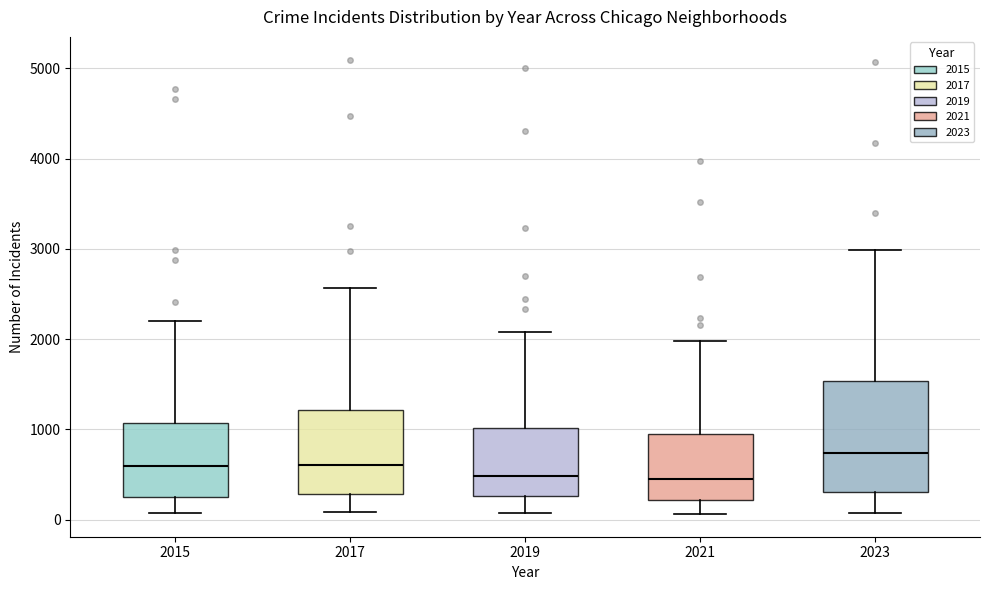

Where is the lower edge of the box at x = 2023 on the y-axis? The values are not printed on the chart, so give them approximately, as read against the axis.

300